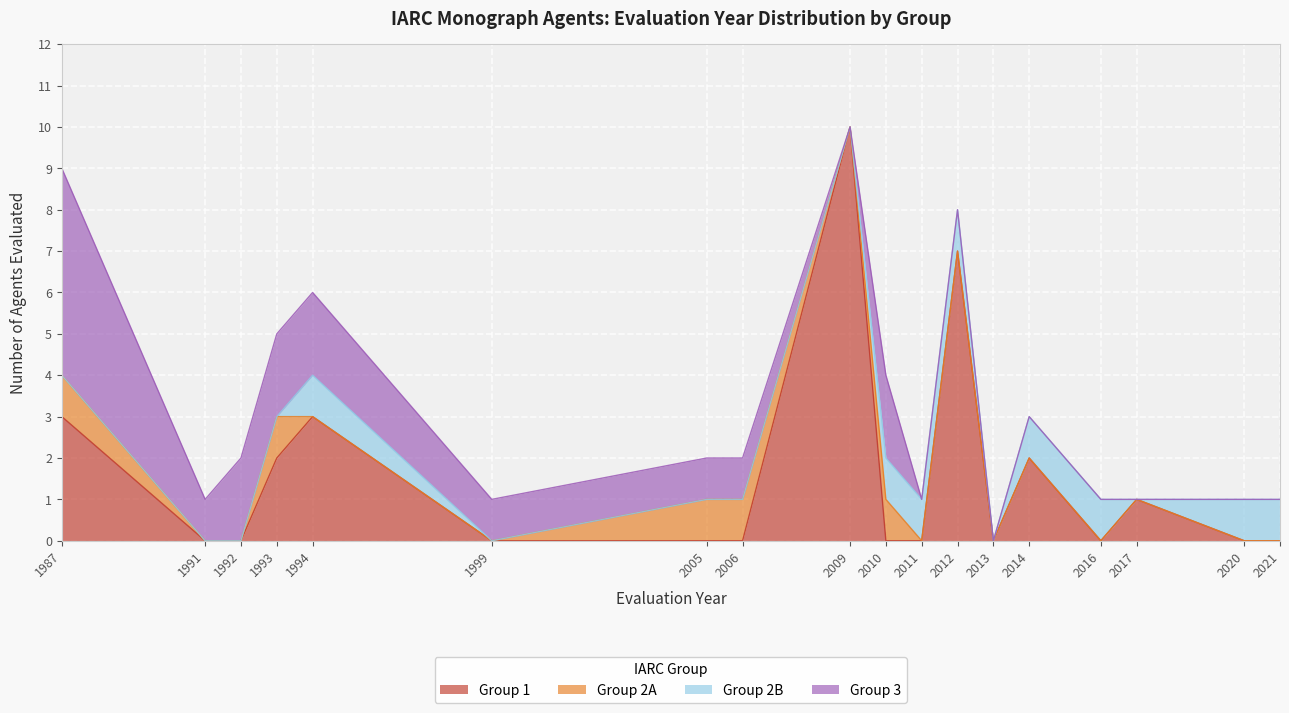

Reading left to right, extract all data points from this chart.

Group 1: 1987=3	1991=0	1992=0	1993=2	1994=3	1999=0	2005=0	2006=0	2009=10	2010=0	2011=0	2012=7	2013=0	2014=2	2016=0	2017=1	2020=0	2021=0
Group 2A: 1987=1	1991=0	1992=0	1993=1	1994=0	1999=0	2005=1	2006=1	2009=0	2010=1	2011=0	2012=0	2013=0	2014=0	2016=0	2017=0	2020=0	2021=0
Group 2B: 1987=0	1991=0	1992=0	1993=0	1994=1	1999=0	2005=0	2006=0	2009=0	2010=1	2011=1	2012=1	2013=0	2014=1	2016=1	2017=0	2020=1	2021=1
Group 3: 1987=5	1991=1	1992=2	1993=2	1994=2	1999=1	2005=1	2006=1	2009=0	2010=2	2011=0	2012=0	2013=0	2014=0	2016=0	2017=0	2020=0	2021=0